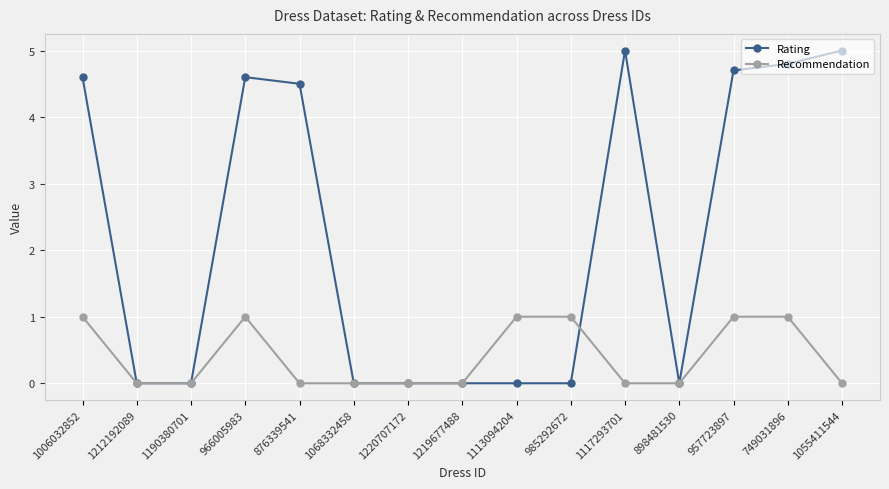

Is it true that Rating equals 0.0 at 1068332458?

True